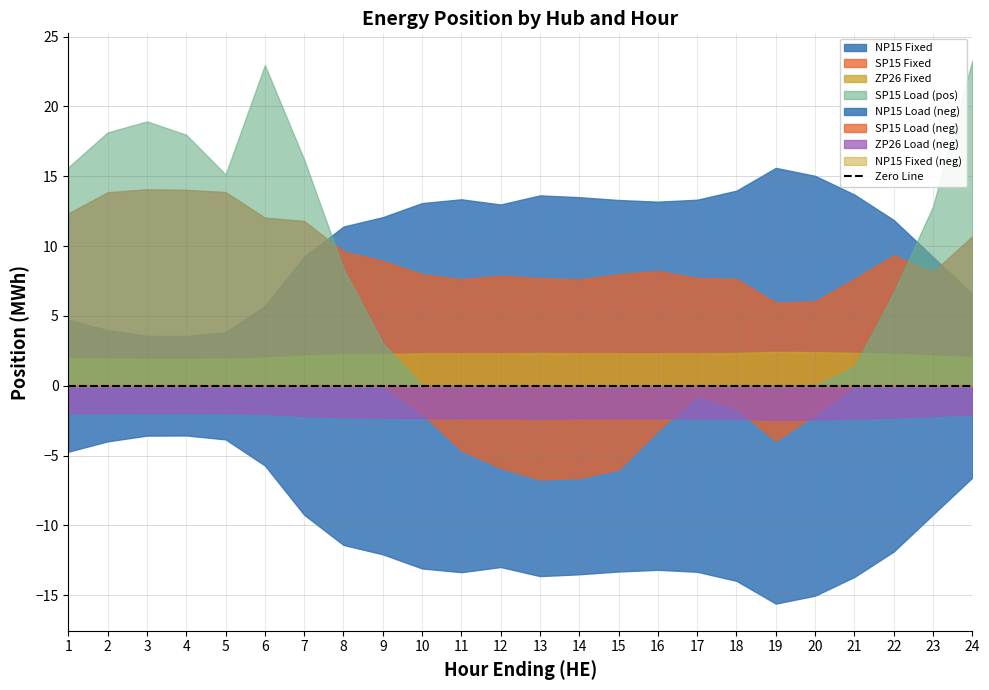

Reading right to left, transcribe all the data shown in this chart.

NP15 Fixed (col_1): 24=6.6	23=9.2	22=11.9	21=13.7	20=15.0	19=15.6	18=14.0	17=13.3	16=13.2	15=13.3	14=13.5	13=13.6	12=13.0	11=13.3	10=13.1	9=12.1	8=11.4	7=9.2	6=5.7	5=3.8	4=3.6	3=3.6	2=4.0	1=4.7
SP15 Fixed (col_8): 24=10.7	23=8.2	22=9.3	21=7.7	20=6.0	19=6.0	18=7.6	17=7.7	16=8.2	15=8.0	14=7.6	13=7.7	12=7.9	11=7.6	10=8.0	9=8.9	8=9.6	7=11.8	6=12.0	5=13.9	4=14.0	3=14.1	2=13.9	1=12.3
ZP26 Fixed (col_15): 24=2.0	23=2.2	22=2.3	21=2.4	20=2.4	19=2.4	18=2.4	17=2.3	16=2.3	15=2.3	14=2.3	13=2.4	12=2.3	11=2.3	10=2.3	9=2.3	8=2.2	7=2.2	6=2.0	5=1.9	4=1.9	3=1.9	2=1.9	1=2.0
NP15 Load (col_3): 24=-6.6	23=-9.2	22=-11.9	21=-13.7	20=-15.0	19=-15.6	18=-14.0	17=-13.3	16=-13.2	15=-13.3	14=-13.5	13=-13.6	12=-13.0	11=-13.3	10=-13.1	9=-12.1	8=-11.4	7=-9.2	6=-5.7	5=-3.8	4=-3.6	3=-3.6	2=-4.0	1=-4.7
SP15 Load (col_12): 24=23.3	23=12.8	22=6.7	21=1.4	20=-2.0	19=-4.0	18=-1.6	17=-0.7	16=-3.2	15=-6.0	14=-6.6	13=-6.7	12=-5.9	11=-4.6	10=-2.0	9=3.1	8=8.4	7=16.2	6=23.0	5=15.1	4=18.0	3=18.9	2=18.1	1=15.7
ZP26 Load (col_16): 24=-2.0	23=-2.2	22=-2.3	21=-2.4	20=-2.4	19=-2.4	18=-2.4	17=-2.3	16=-2.3	15=-2.3	14=-2.3	13=-2.4	12=-2.3	11=-2.3	10=-2.3	9=-2.3	8=-2.2	7=-2.2	6=-2.0	5=-1.9	4=-1.9	3=-1.9	2=-1.9	1=-2.0